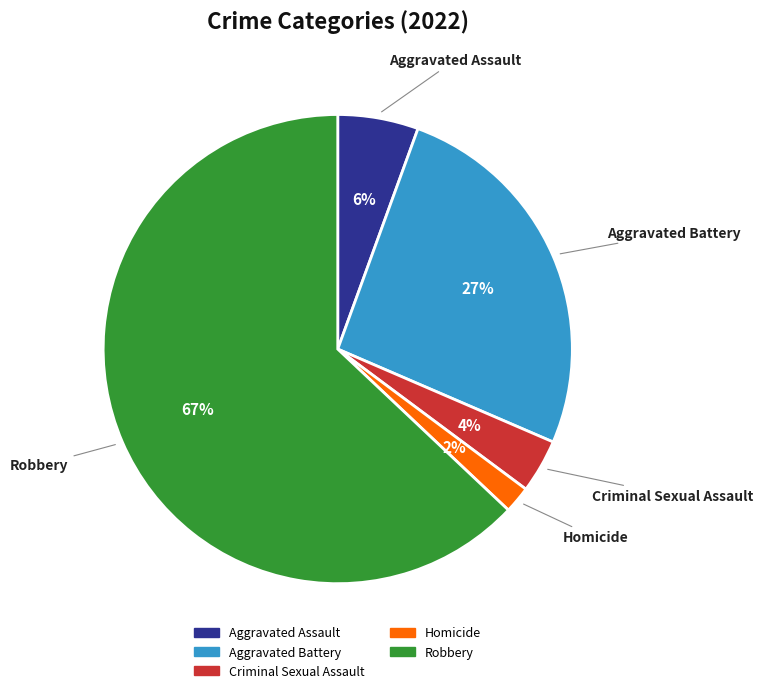

Rank the categories by value from lowest to highest.

Homicide, Criminal Sexual Assault, Aggravated Assault, Aggravated Battery, Robbery